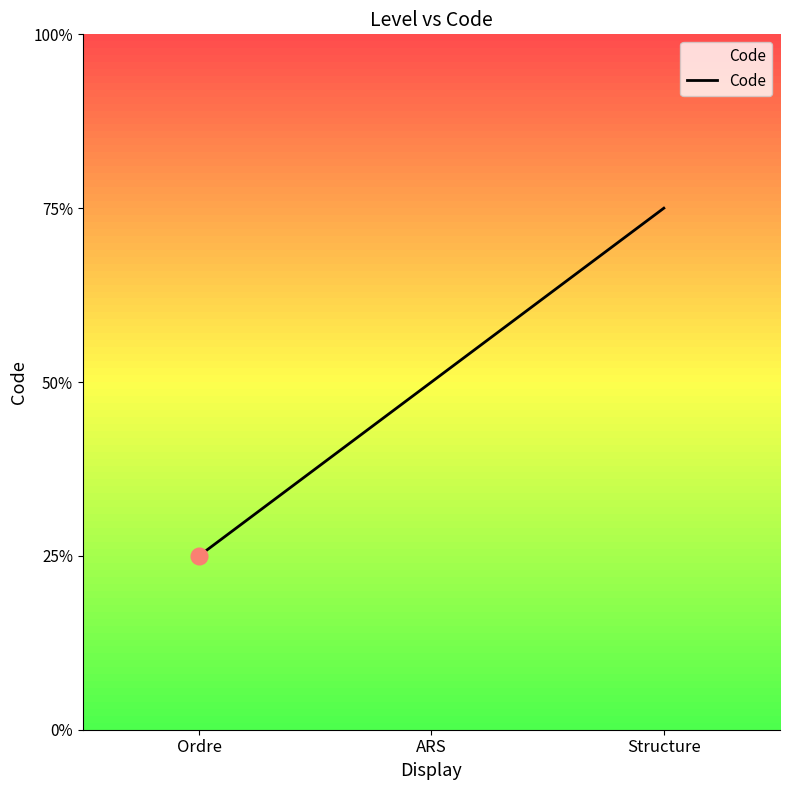

List the labels in order of value, smallest first.

Ordre, ARS, Structure